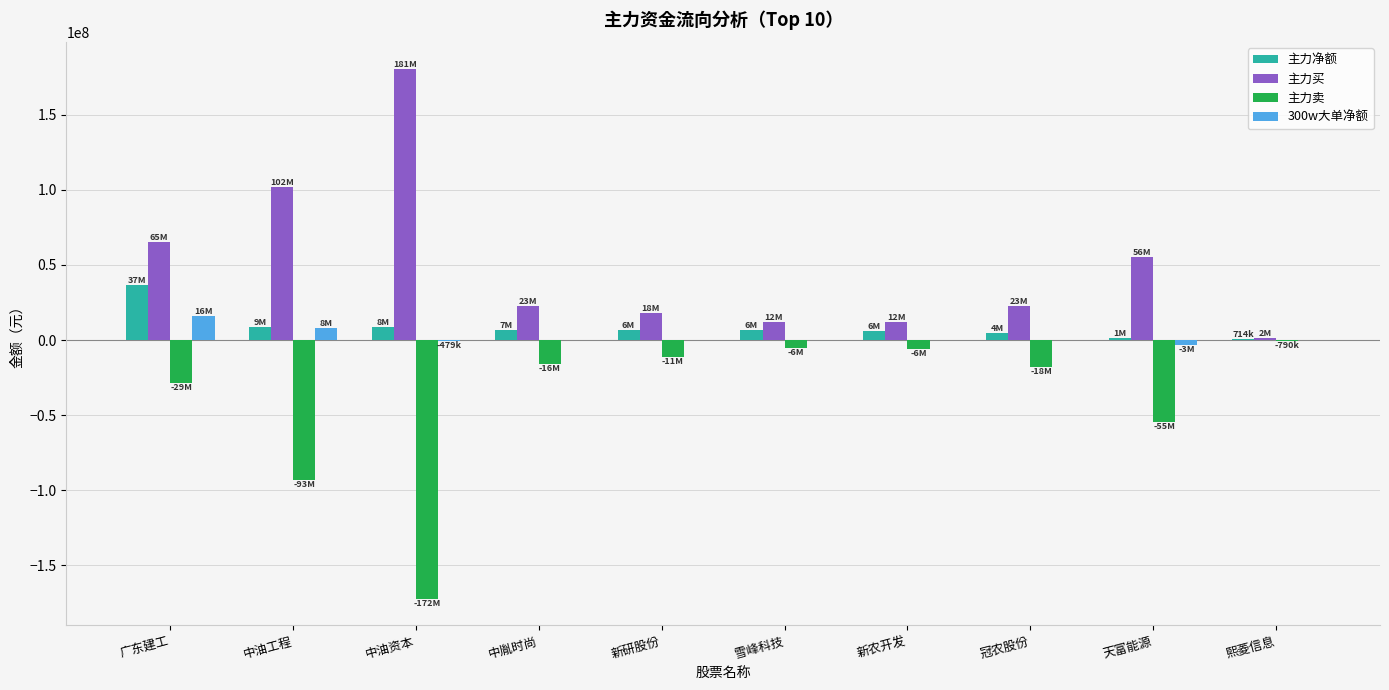

What is the greatest value displayed?

180650338